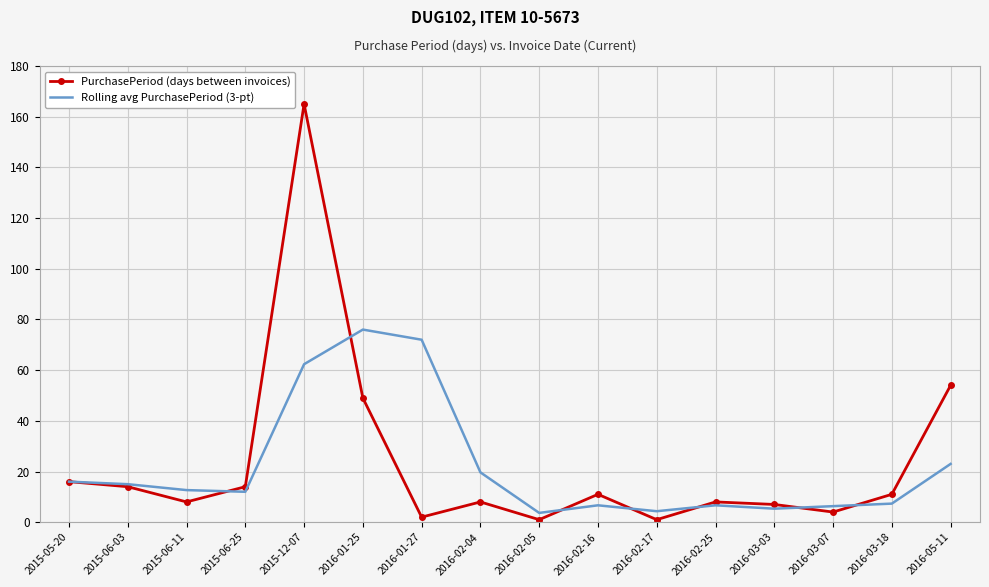

At which label is PurchasePeriod (days between invoices) closest to 83?

2016-05-11